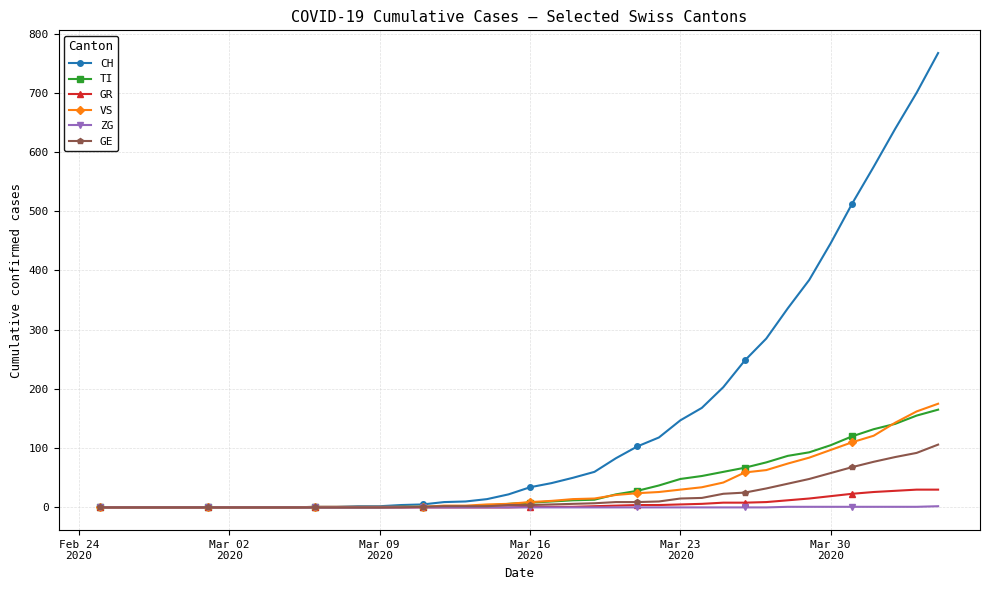

What is the maximum value for TI?

165